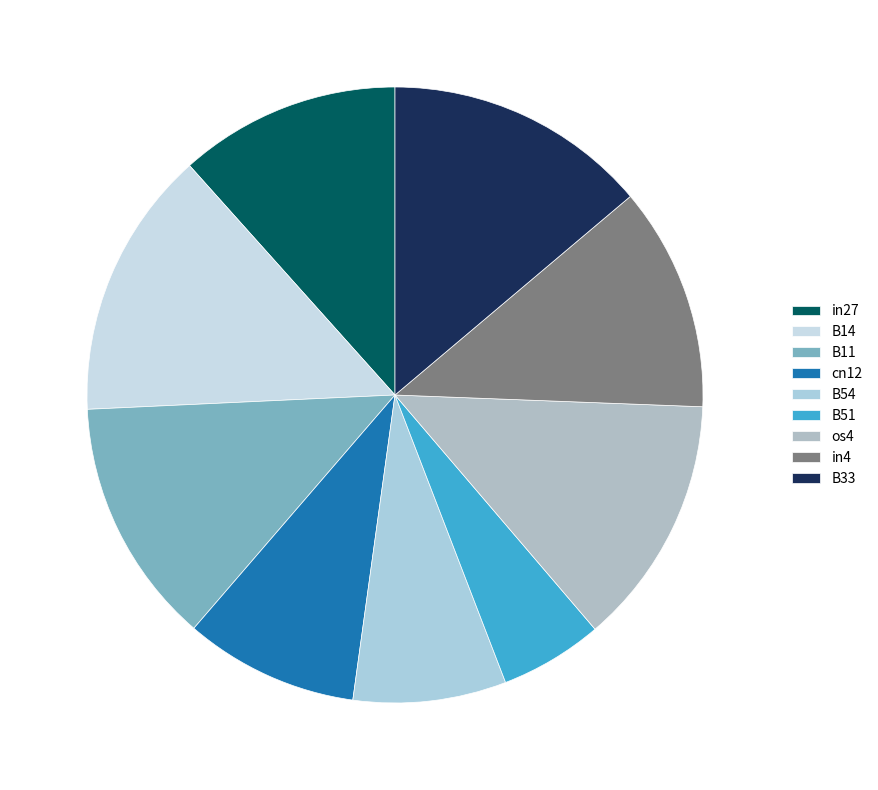

Is it true that in4 is 12% of the pie?

True